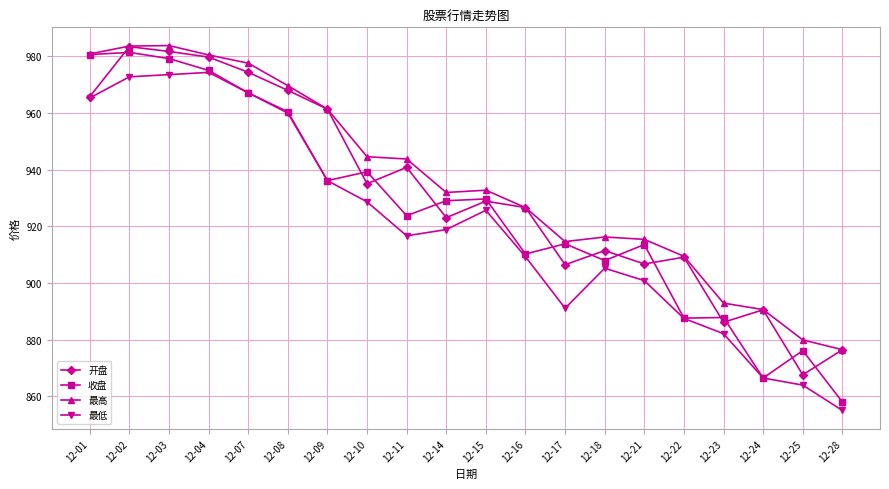

How many data points does each series have?

20